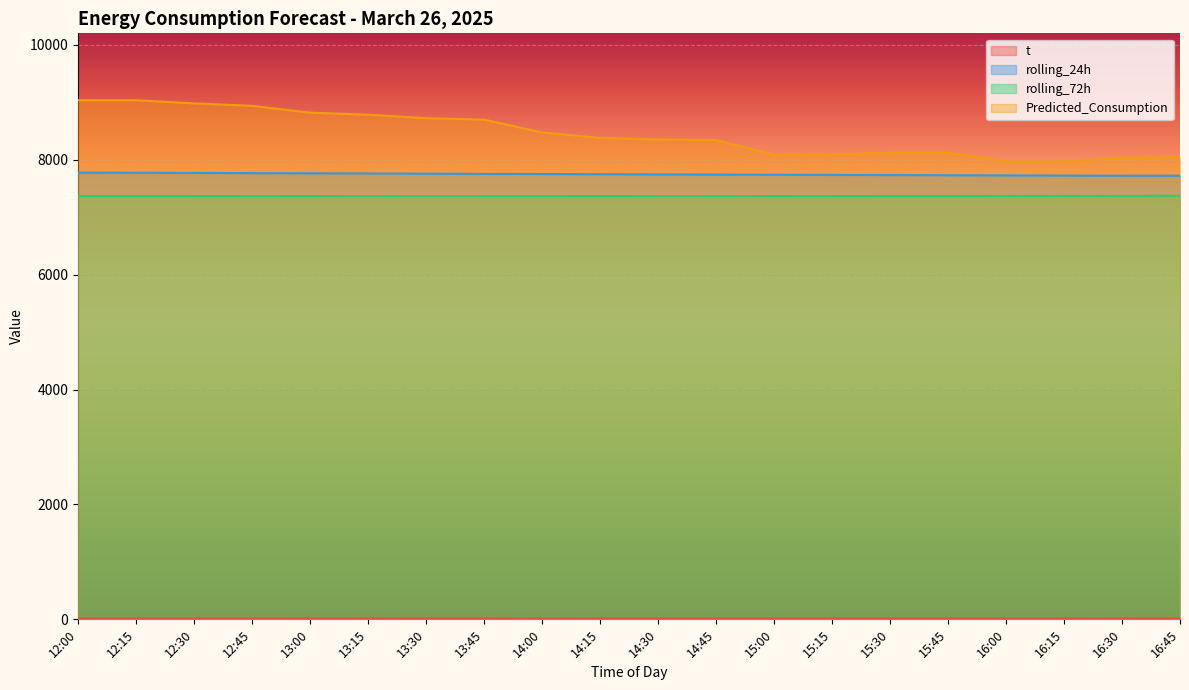

At which category does t reach its first local peak?

15:00